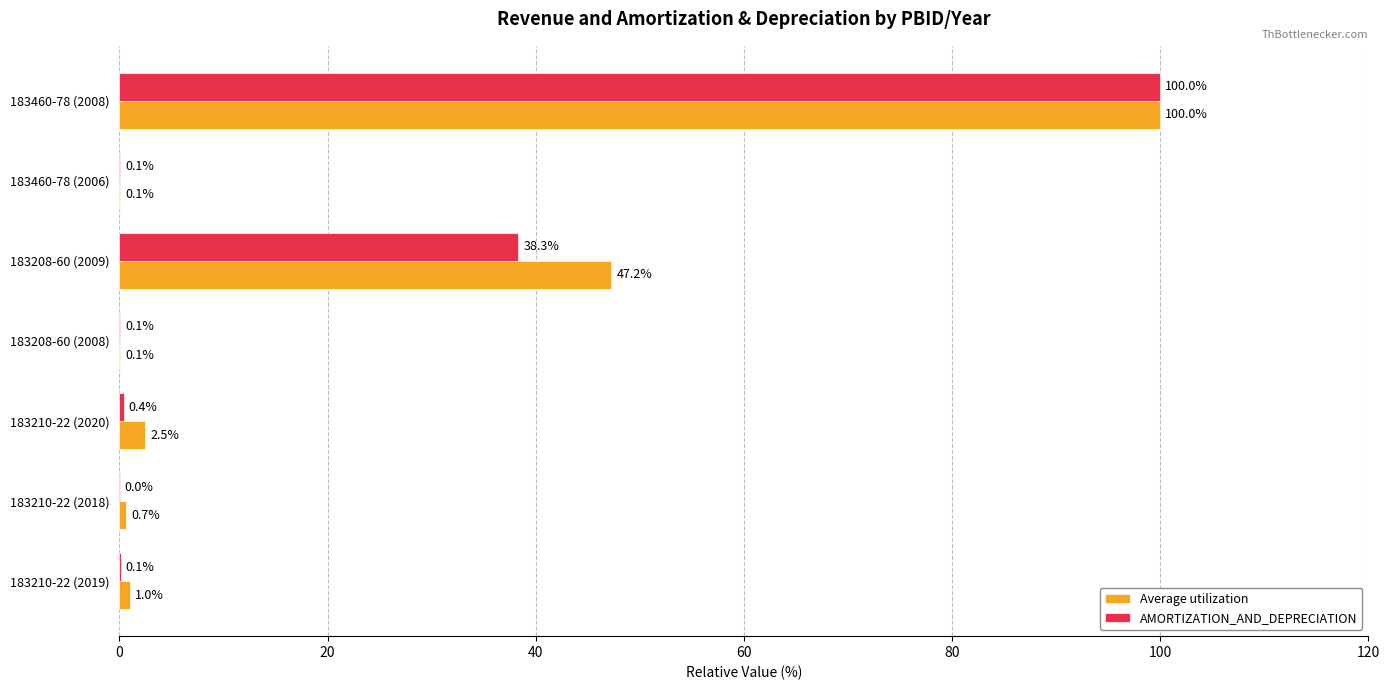

Is it true that AMORTIZATION_AND_DEPRECIATION equals 0.1 at 183460-78 (2006)?

True